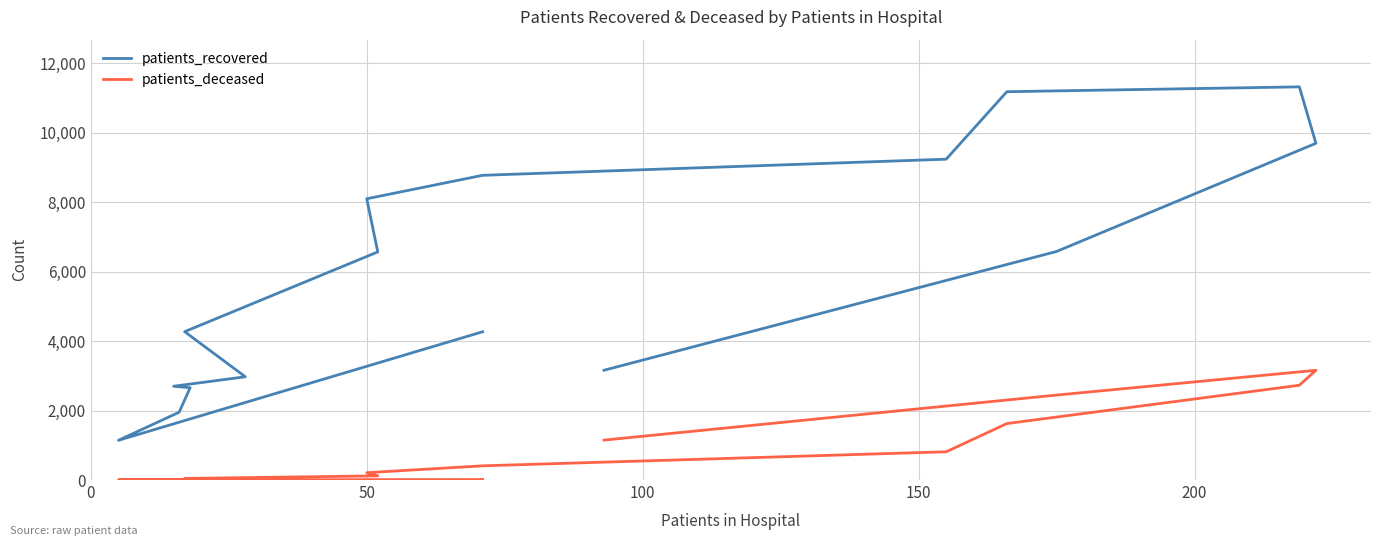

True or false: patients_recovered and patients_deceased cross at least once.

False